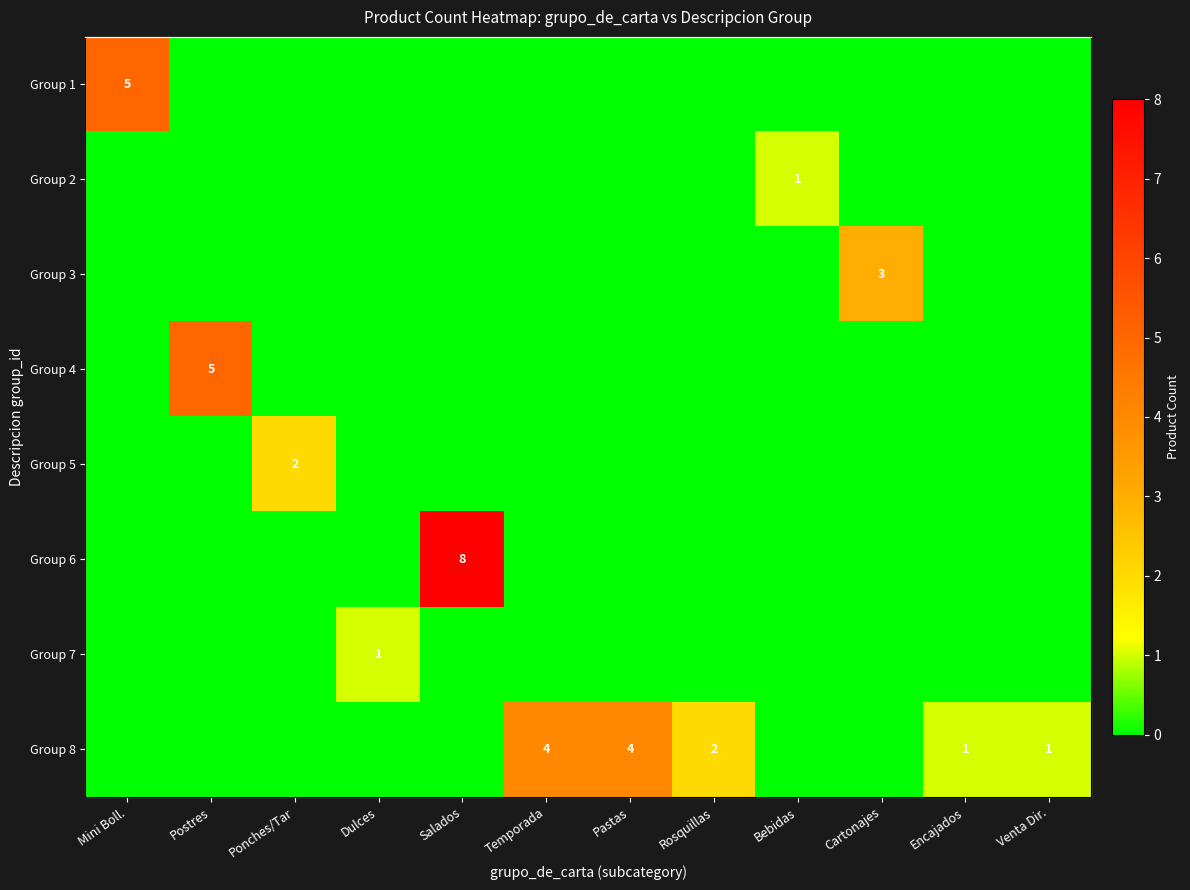

How many Group 8 values are between 0 and 2?

10